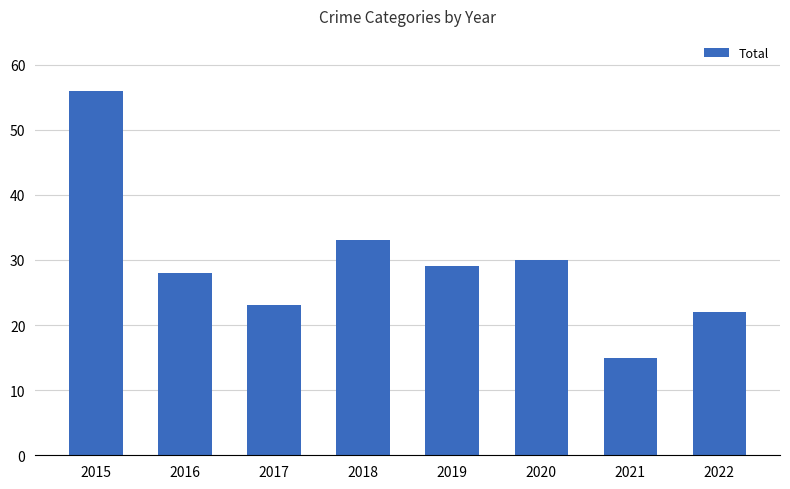

What is the average value?

30